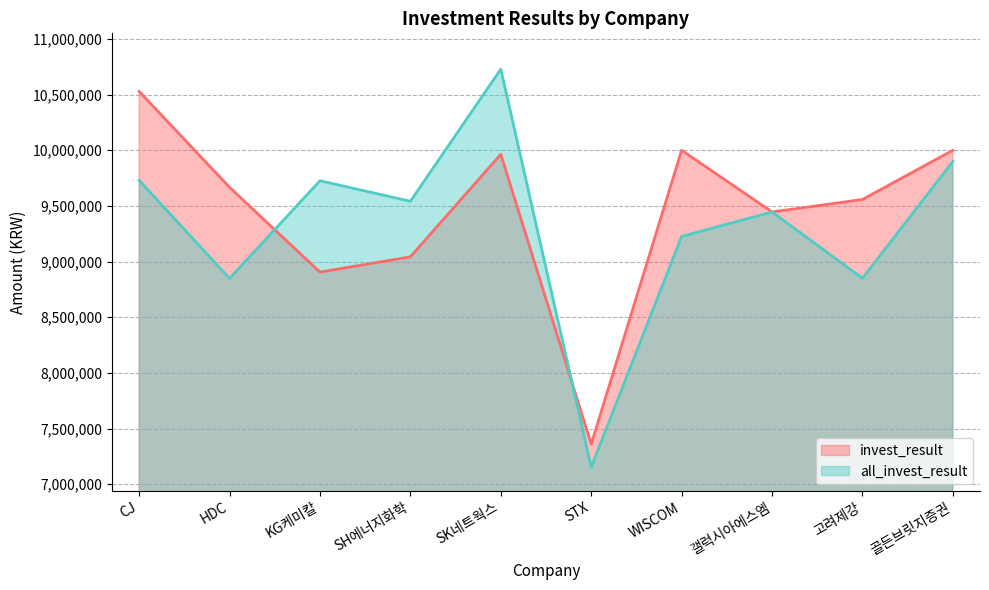

What are all the series names shown in the legend?

invest_result, all_invest_result